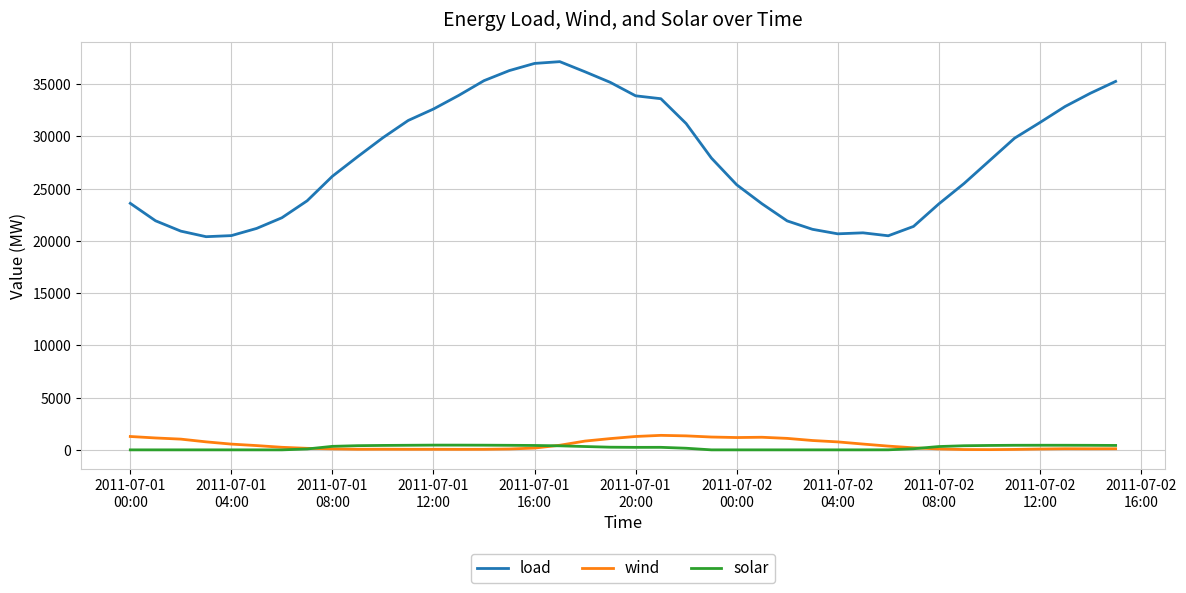

Which series has the largest range (max minus min)?

load